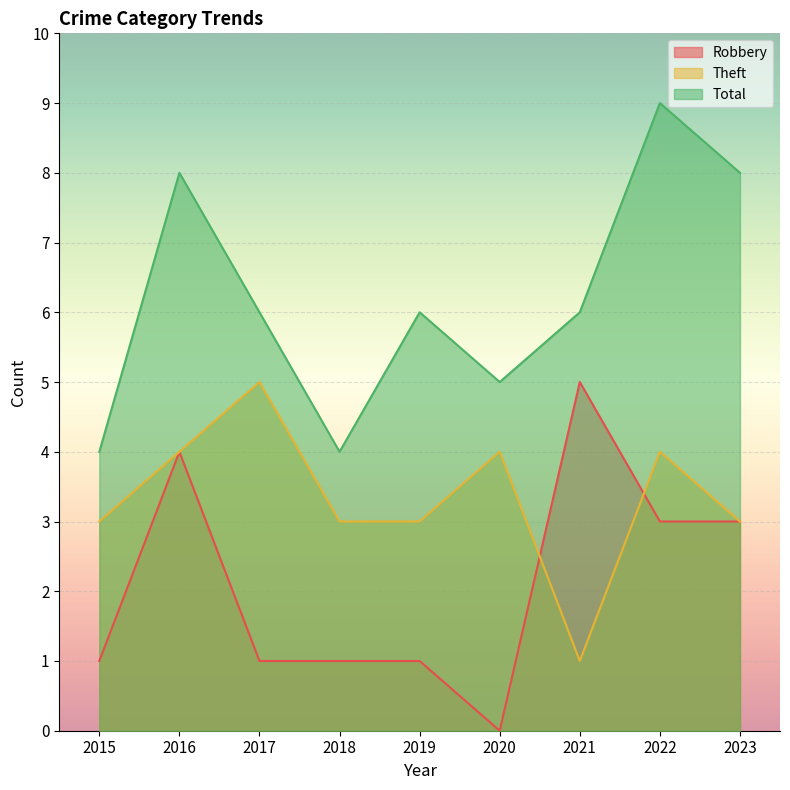

How many lines are shown in the chart?

3